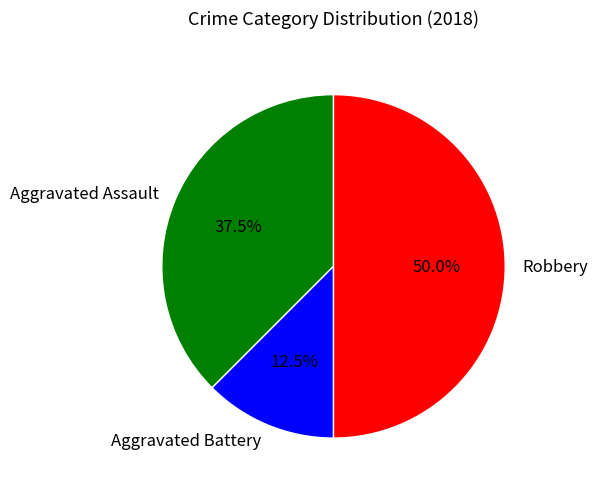

Rank the categories by value from highest to lowest.

Robbery, Aggravated Assault, Aggravated Battery